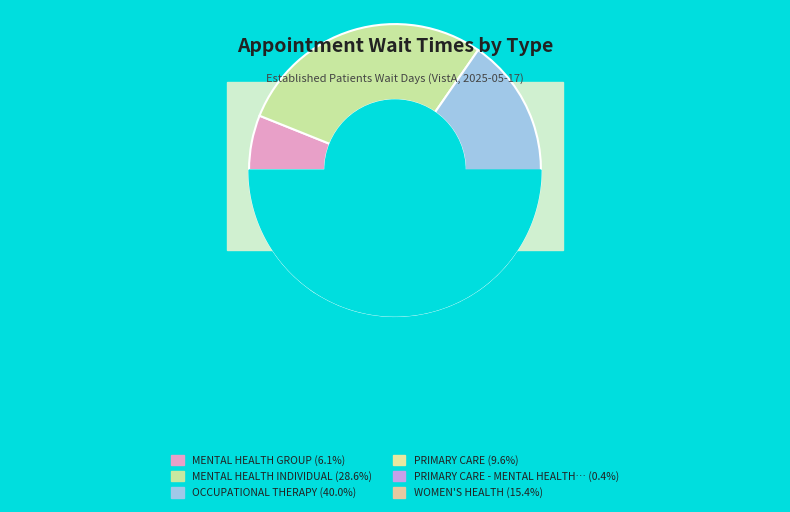

True or false: MENTAL HEALTH GROUP accounts for 16% of the total.

False